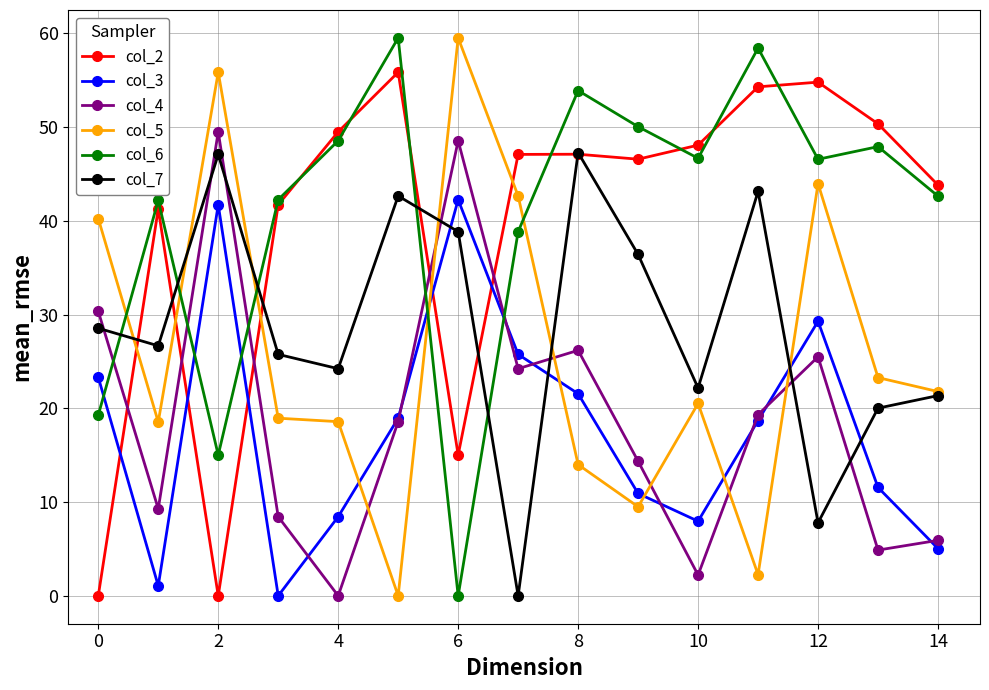

True or false: col_2 has more than 1 points higher than both neighbors.

True